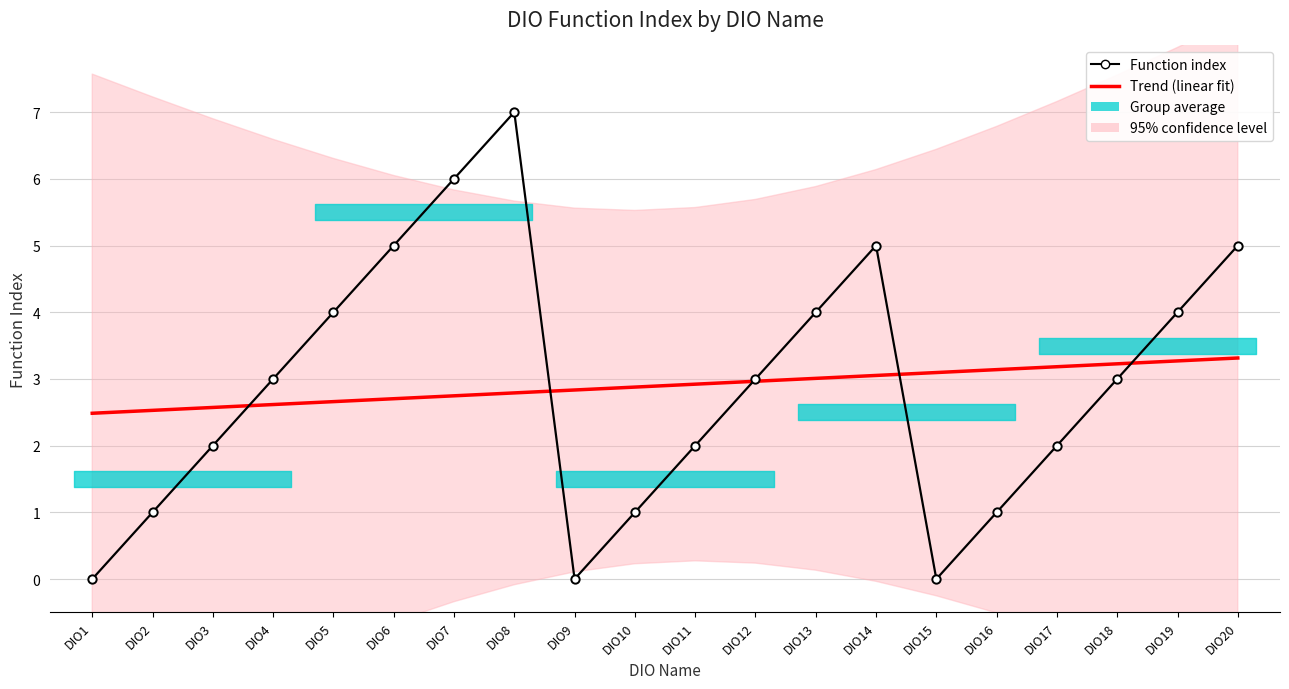

Reading left to right, extract all data points from this chart.

Trend (linear fit): DIO1=2.5	DIO2=2.5	DIO3=2.6	DIO4=2.6	DIO5=2.7	DIO6=2.7	DIO7=2.7	DIO8=2.8	DIO9=2.8	DIO10=2.9	DIO11=2.9	DIO12=3.0	DIO13=3.0	DIO14=3.1	DIO15=3.1	DIO16=3.1	DIO17=3.2	DIO18=3.2	DIO19=3.3	DIO20=3.3
Function index: DIO1=0.0	DIO2=1.0	DIO3=2.0	DIO4=3.0	DIO5=4.0	DIO6=5.0	DIO7=6.0	DIO8=7.0	DIO9=0.0	DIO10=1.0	DIO11=2.0	DIO12=3.0	DIO13=4.0	DIO14=5.0	DIO15=0.0	DIO16=1.0	DIO17=2.0	DIO18=3.0	DIO19=4.0	DIO20=5.0